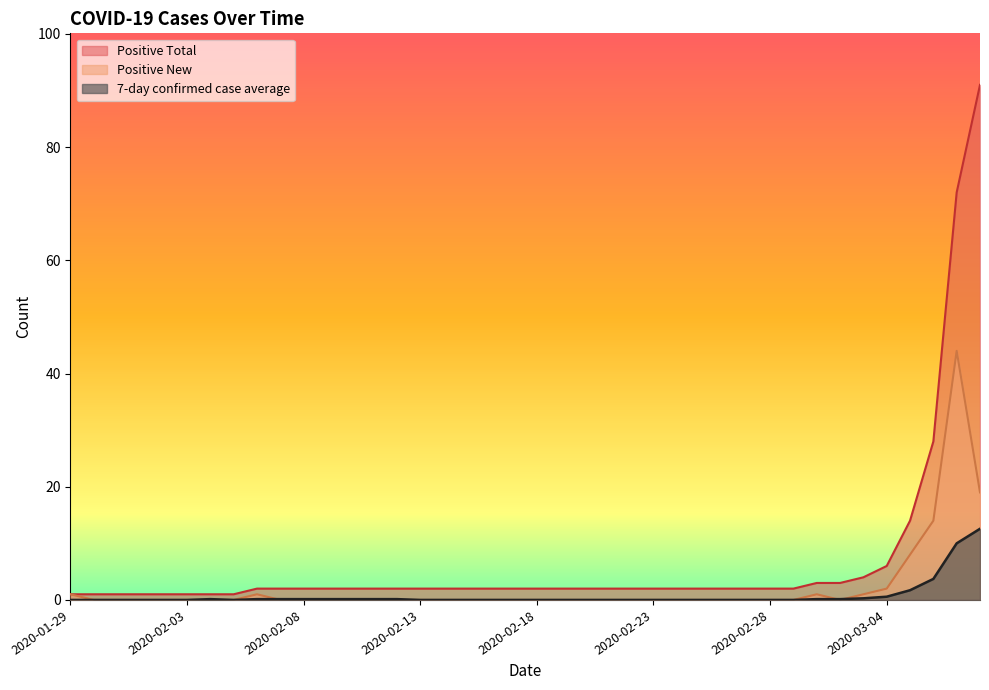

At how many categories does at least one series exceed 45?

2